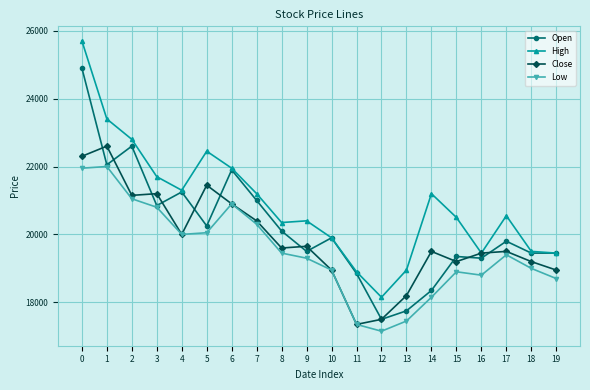

Where is Open nearest to the value 21200?

4